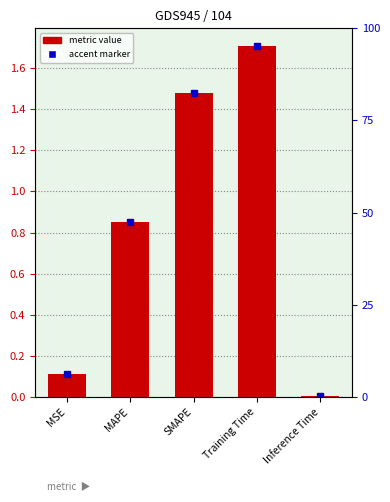

What is the difference between the values at SMAPE and MAPE?

0.6